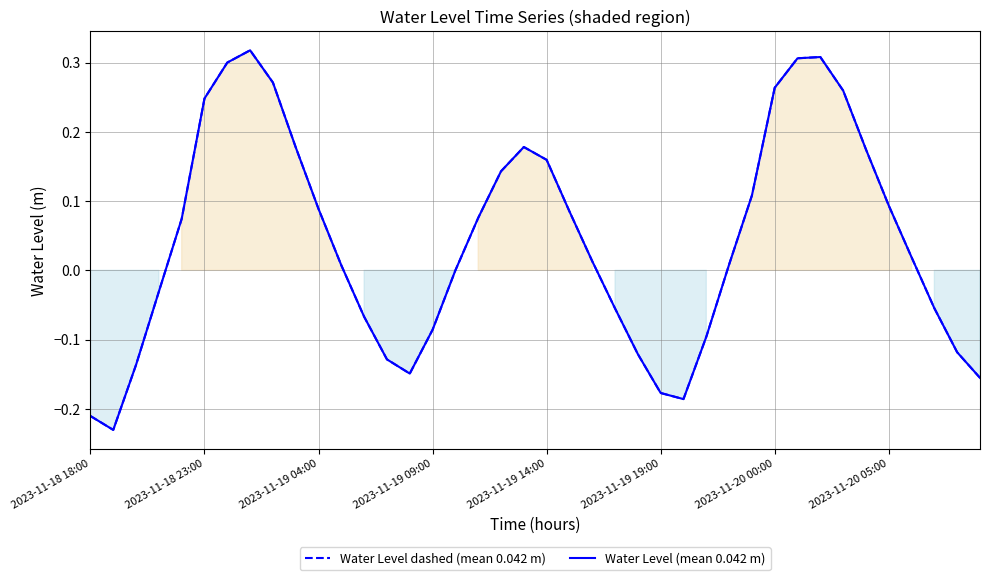

True or false: Water Level dashed (mean 0.042 m) and Water Level (mean 0.042 m) intersect in this chart.

False